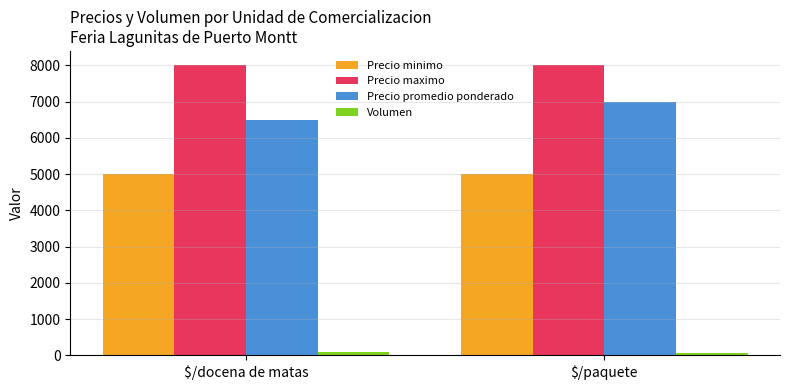

Rank the series by their maximum value, from lowest to highest.

Volumen, Precio minimo, Precio promedio ponderado, Precio maximo